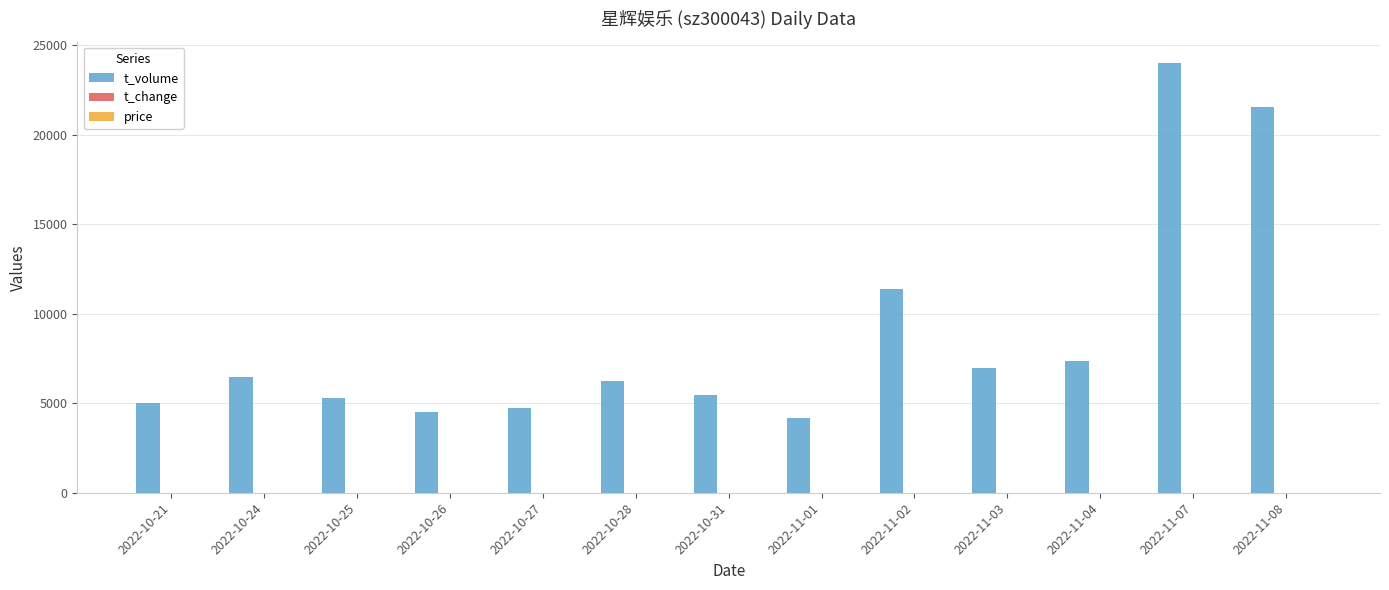

Which series has the largest total across all categories?

t_volume